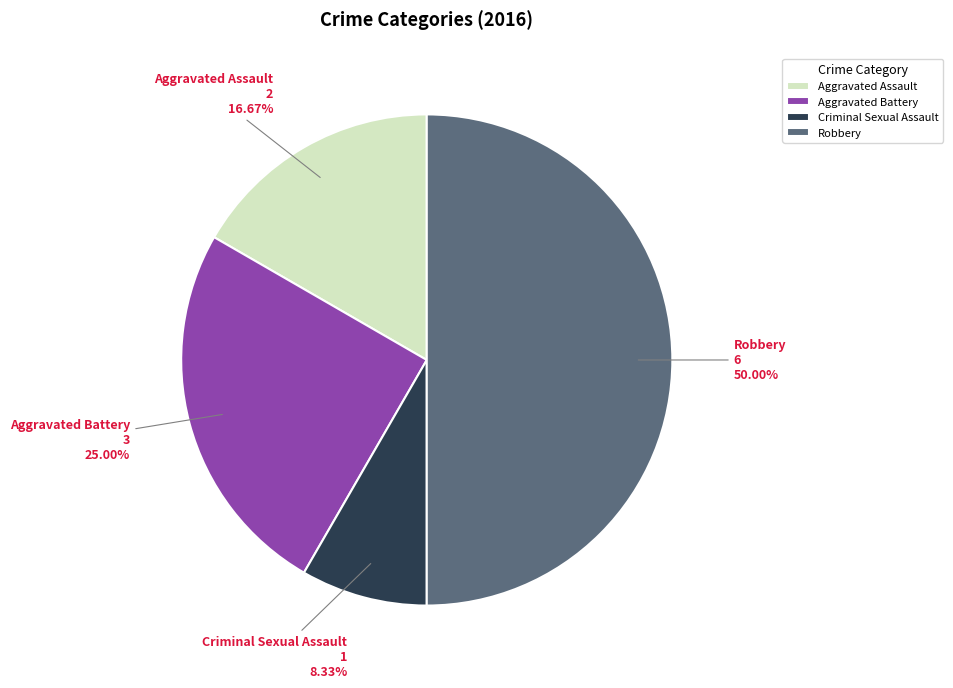

The Criminal Sexual Assault slice represents 8% of the pie. True or false?

True